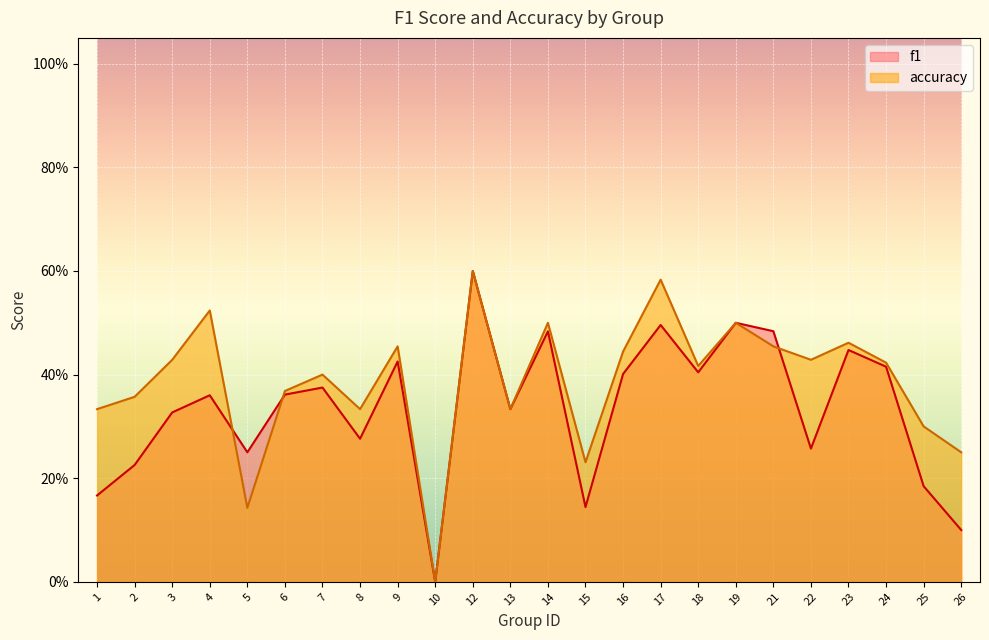

What is the difference between the accuracy values at 14 and 18?

0.1